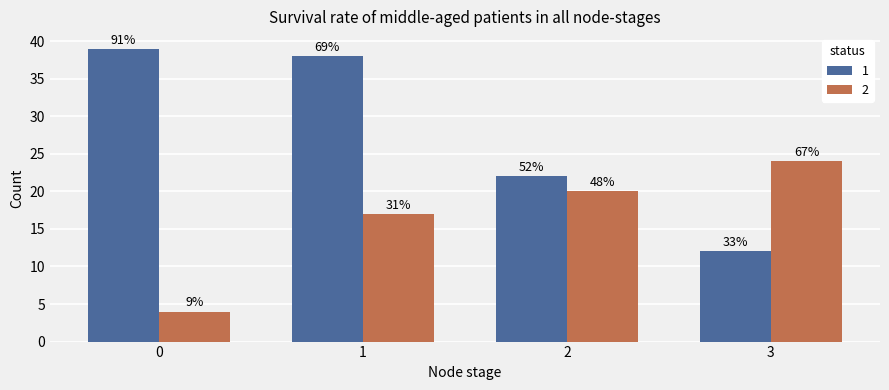

What are all the series names shown in the legend?

1, 2